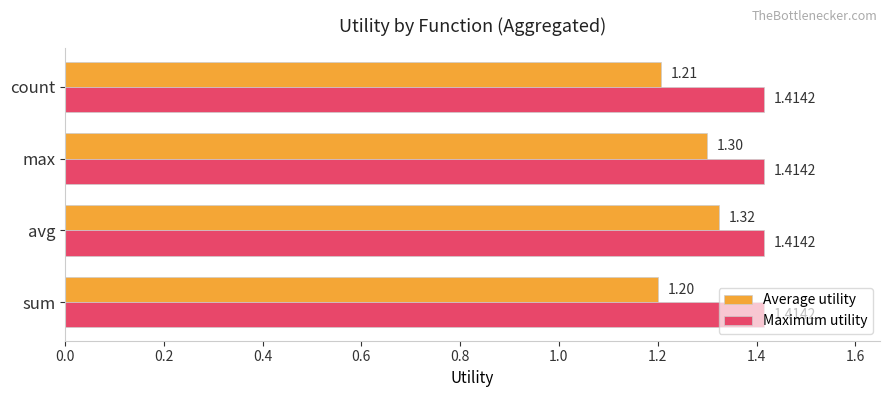

Which series has the largest range (max minus min)?

Average utility